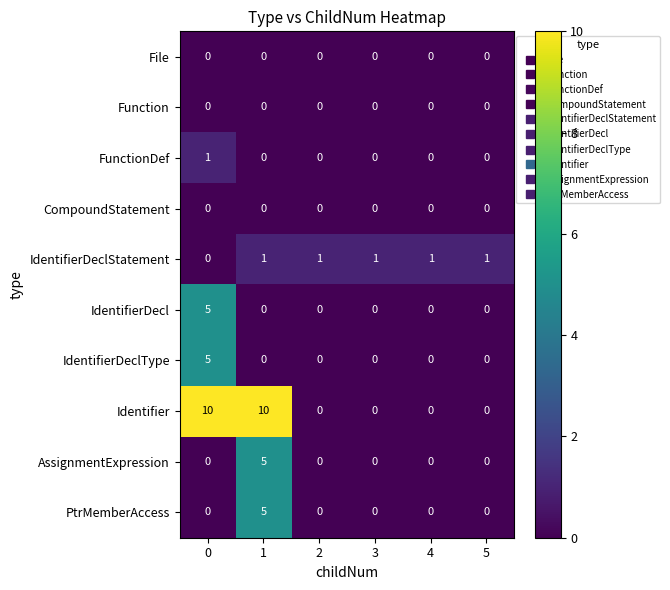

Between 1 and 5, which series saw the biggest shift?

Identifier